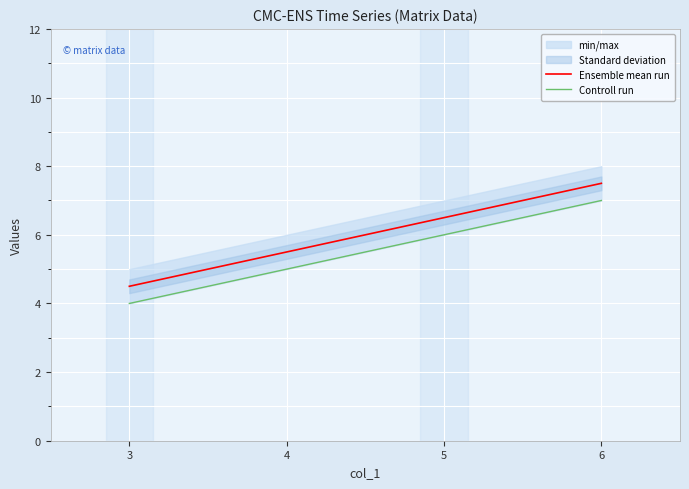

True or false: Ensemble mean run has more than 2 interior local peaks.

False